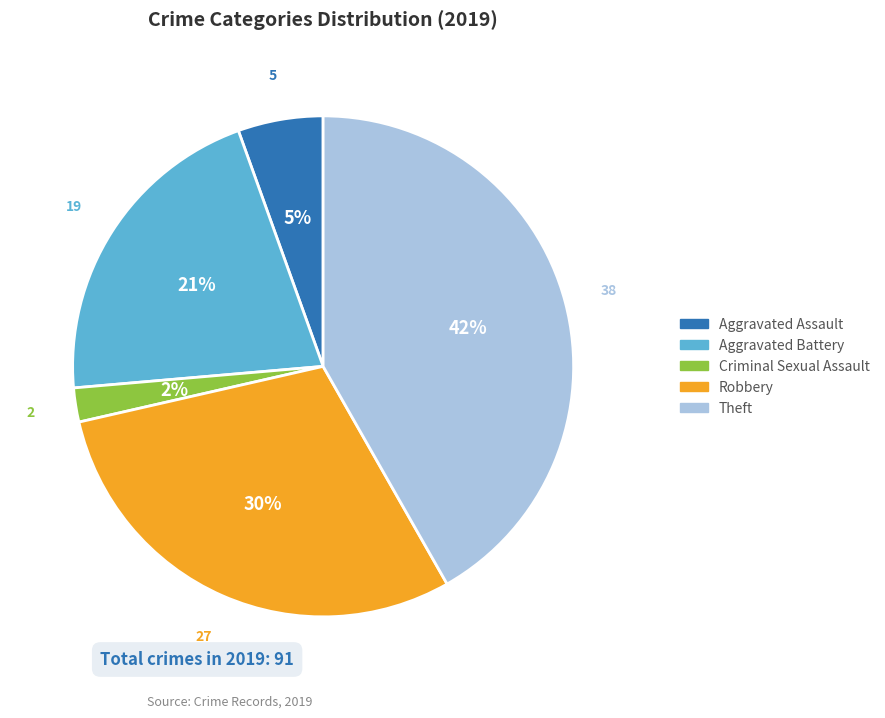

To the nearest percent, what portion does Robbery represent?

30%